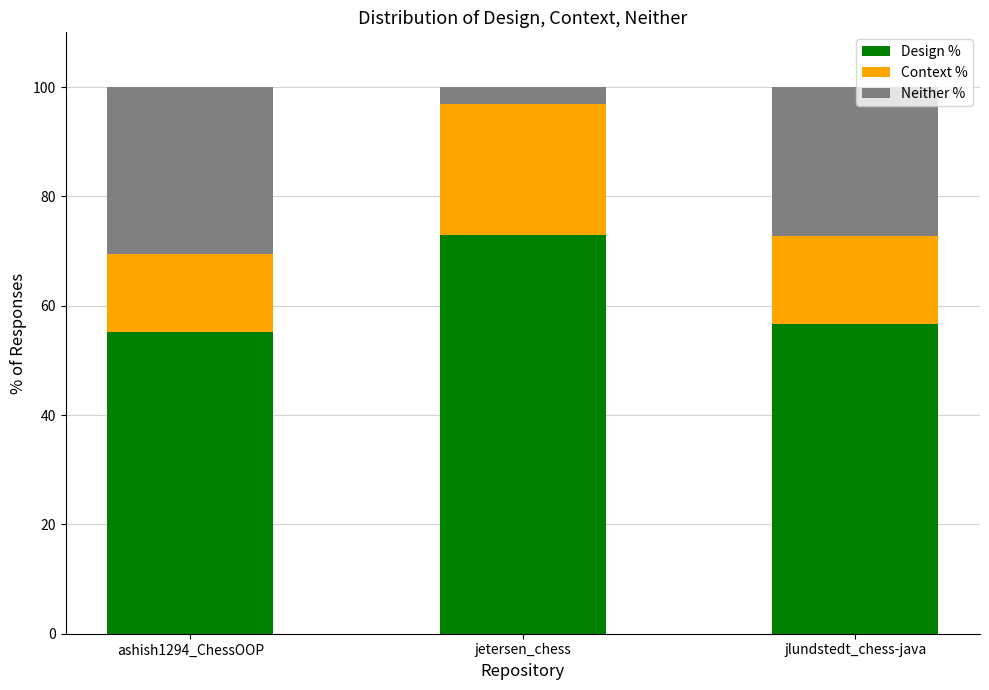

What is the maximum value for Design %?

73.0